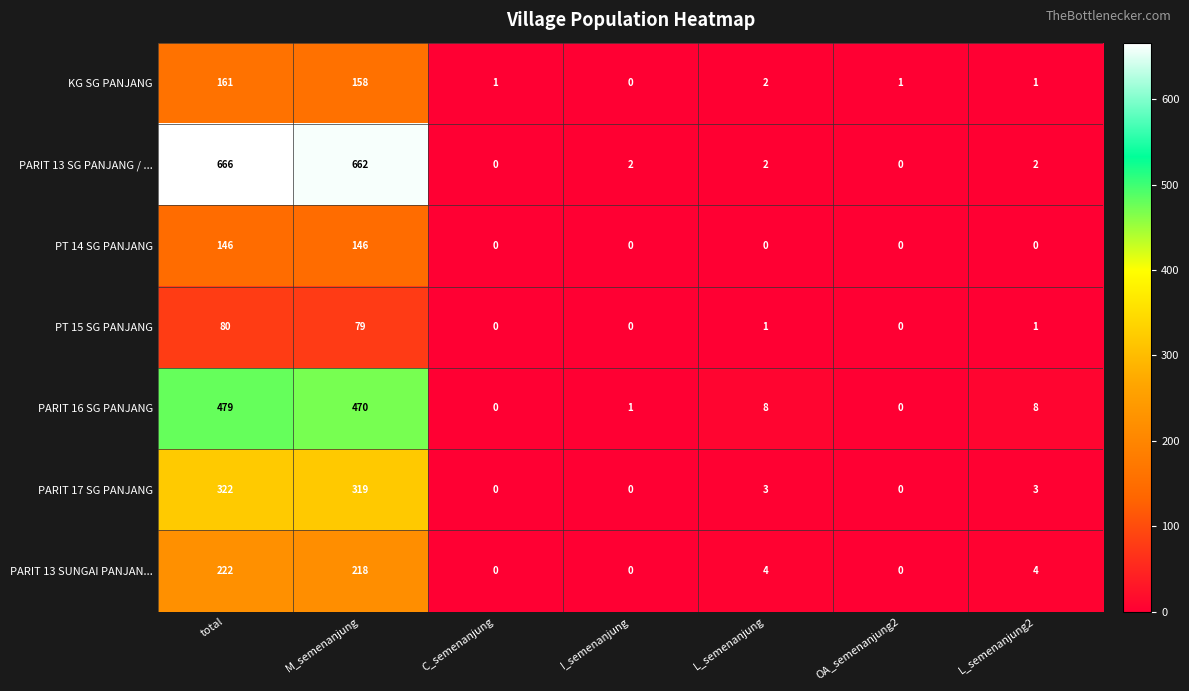

Is the value of PT 15 SG PANJANG at M_semenanjung greater than the value of PARIT 13 SG PANJANG / ... at total?

No